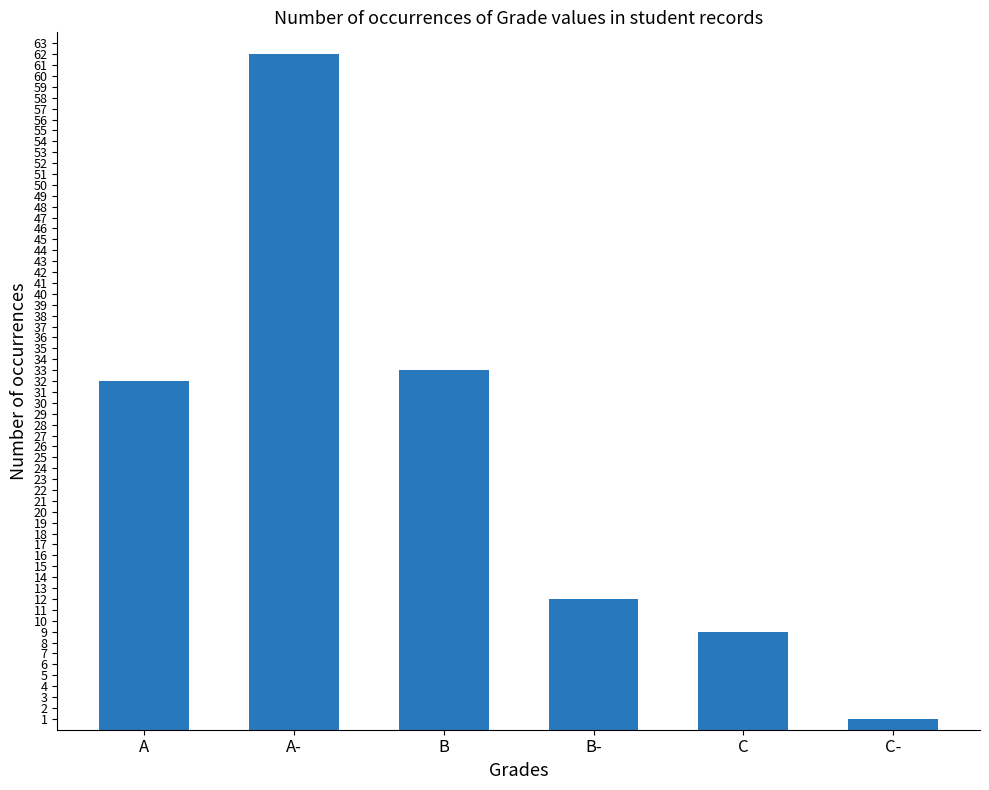

Which label corresponds to the largest value in the chart?

A-